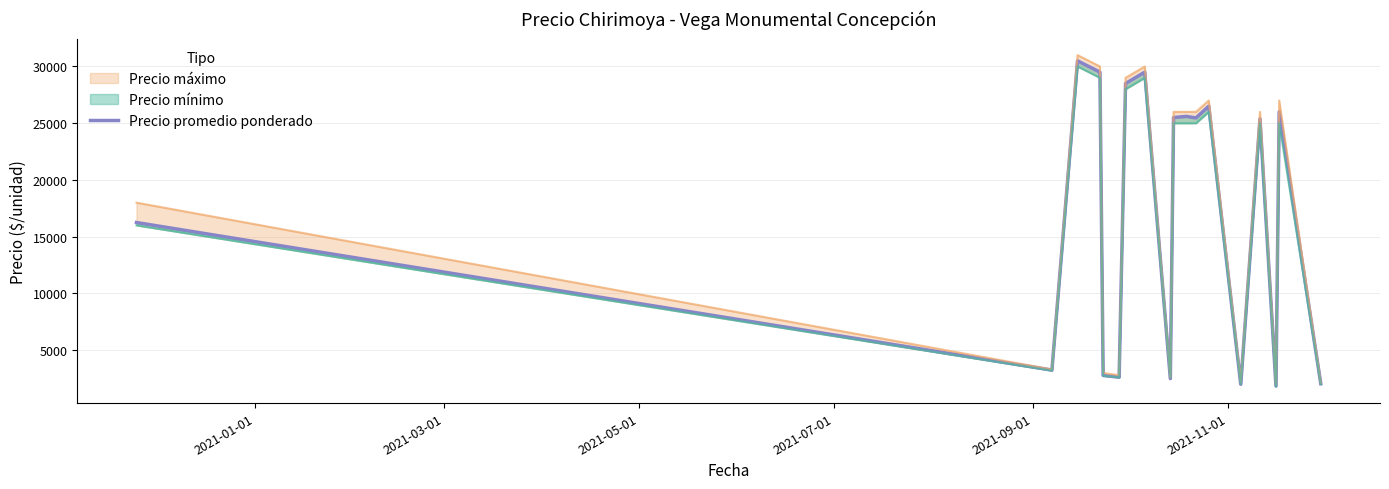

What is the difference between the maximum and second lowest values?

28500